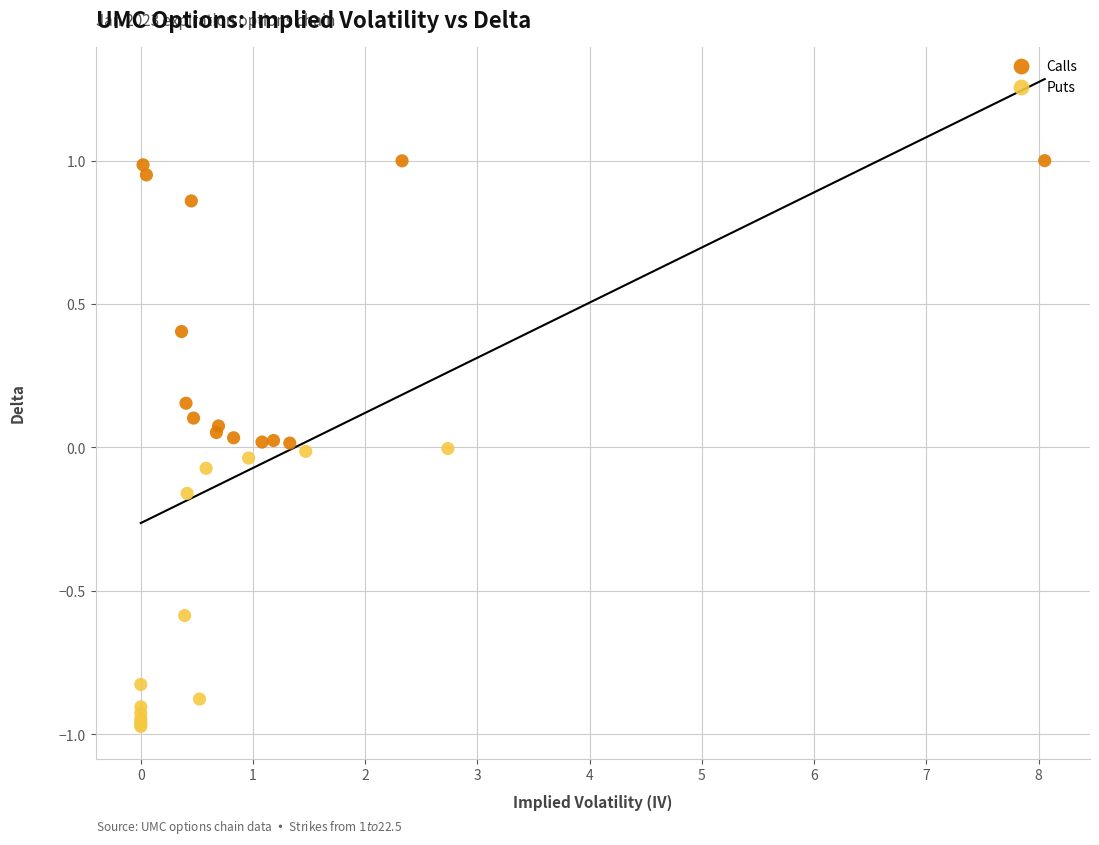

Which series has the largest Y range (max minus min)?

Calls